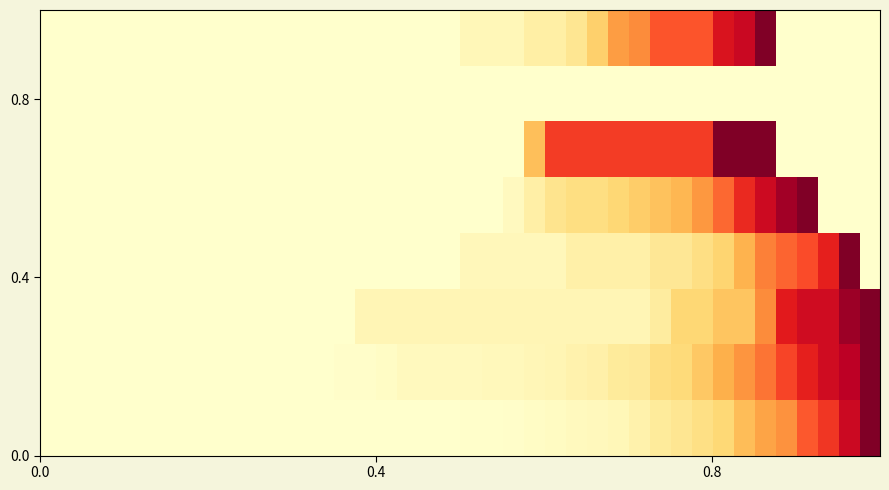

Count the number of data series in this chart.

8